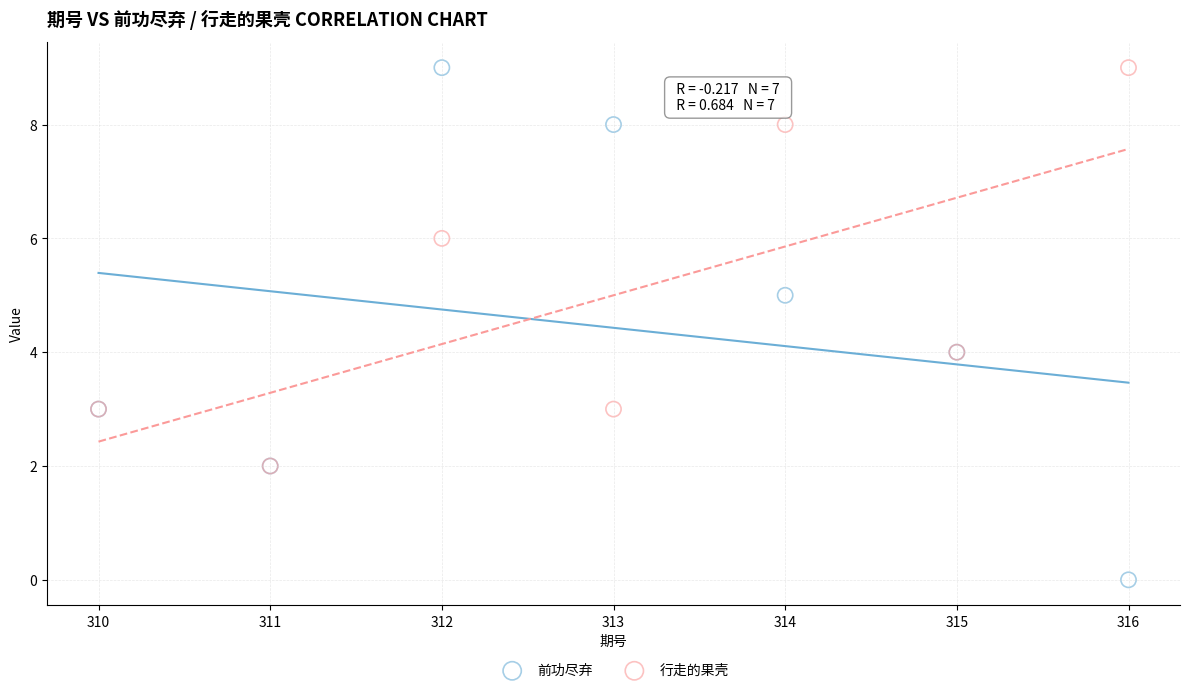

What are all the series names shown in the legend?

前功尽弃, 行走的果壳